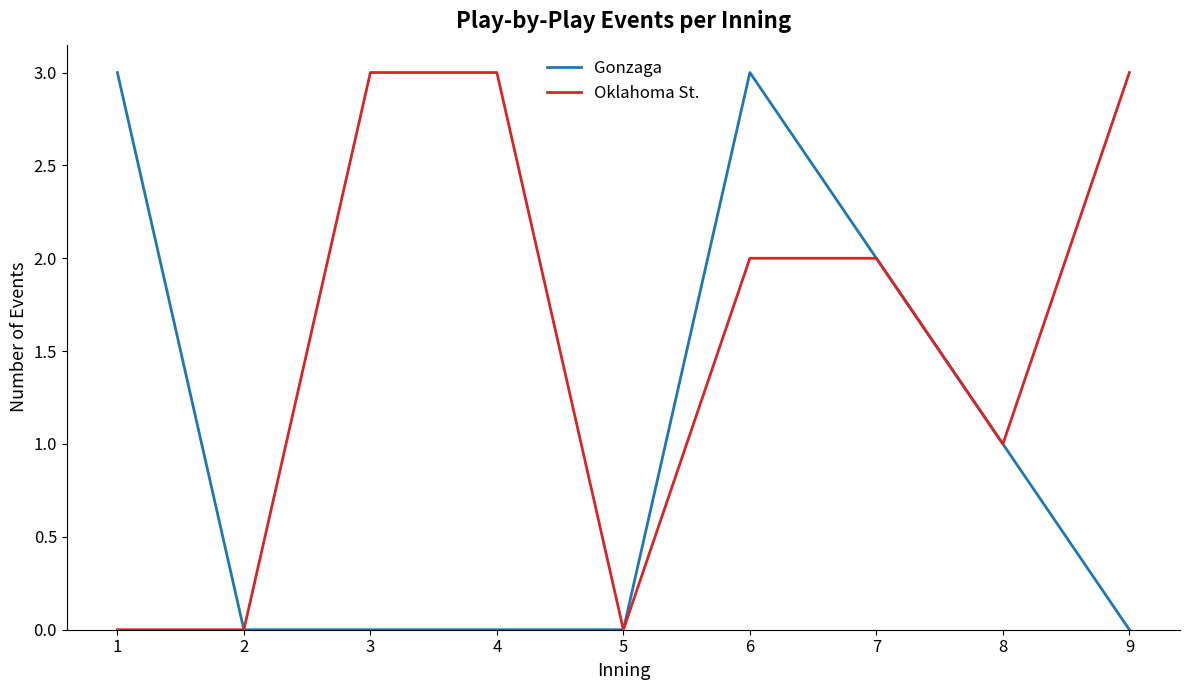

What is the average value of the Oklahoma St. series?

2